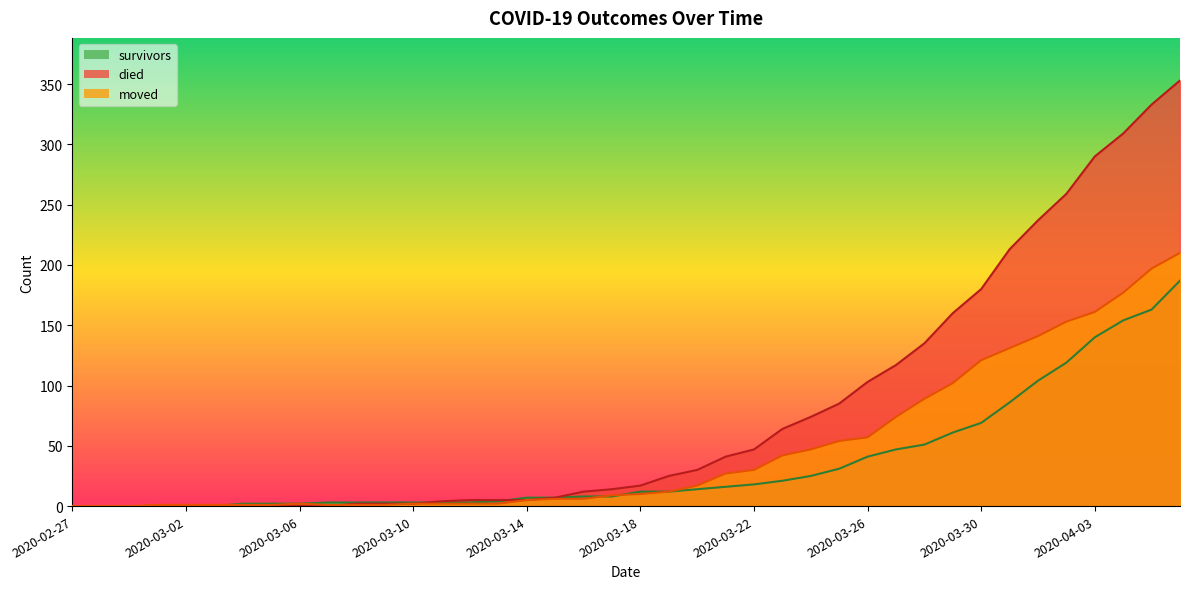

What is the spread (max minus min) of values at 2020-03-23?

43